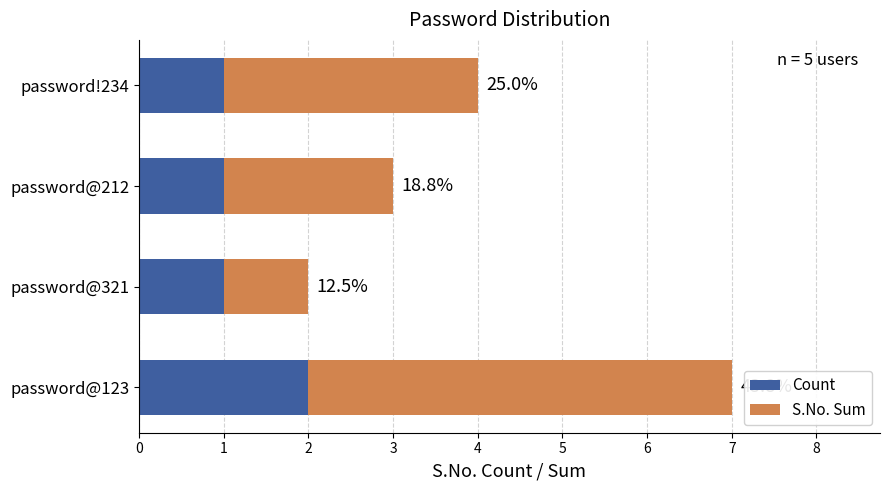

List the labels in order of S.No. Sum value, smallest first.

password@321, password@212, password!234, password@123